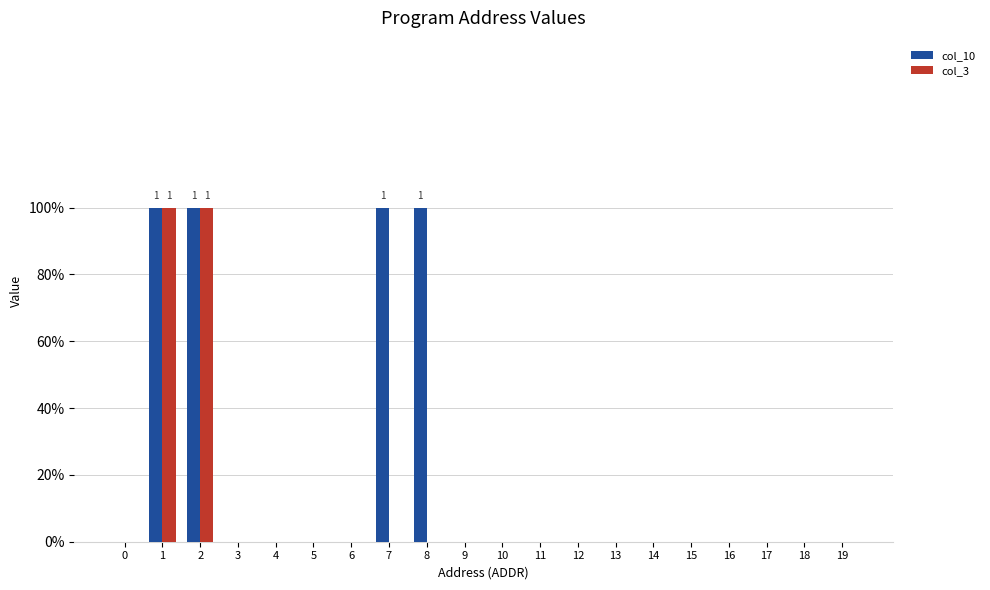

Are the bars horizontal?

No